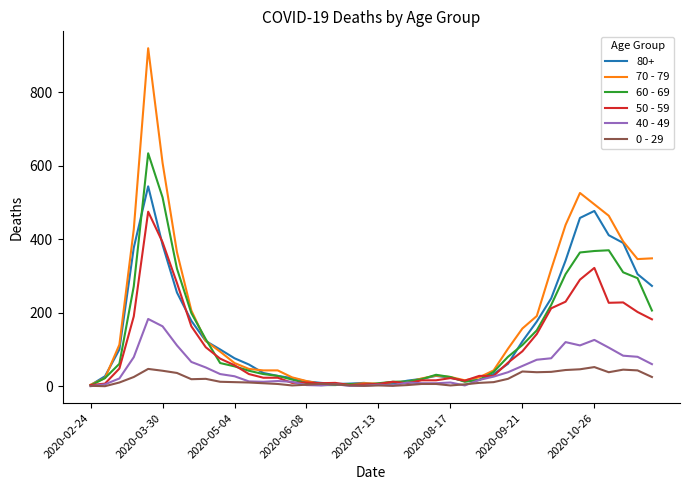

List the series in order of their peak value, highest first.

70 - 79, 60 - 69, 80+, 50 - 59, 40 - 49, 0 - 29